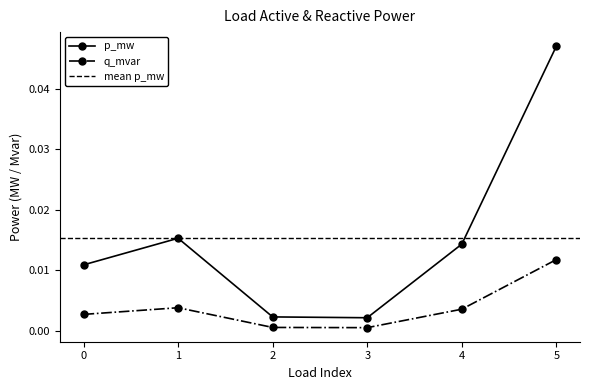

True or false: q_mvar and p_mw intersect in this chart.

False